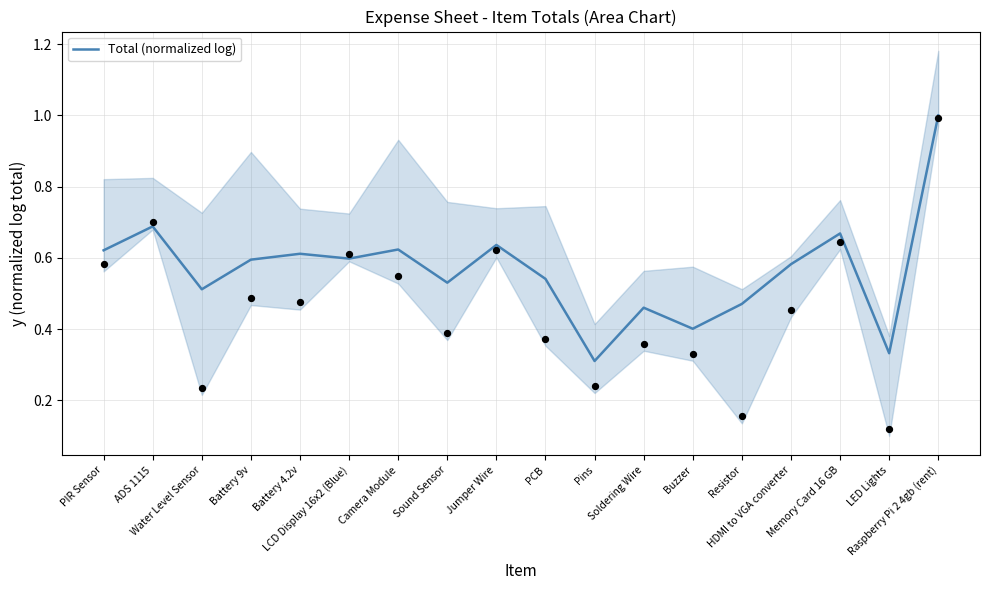

What is the change in value from Battery 4.2v to Buzzer?

-0.2